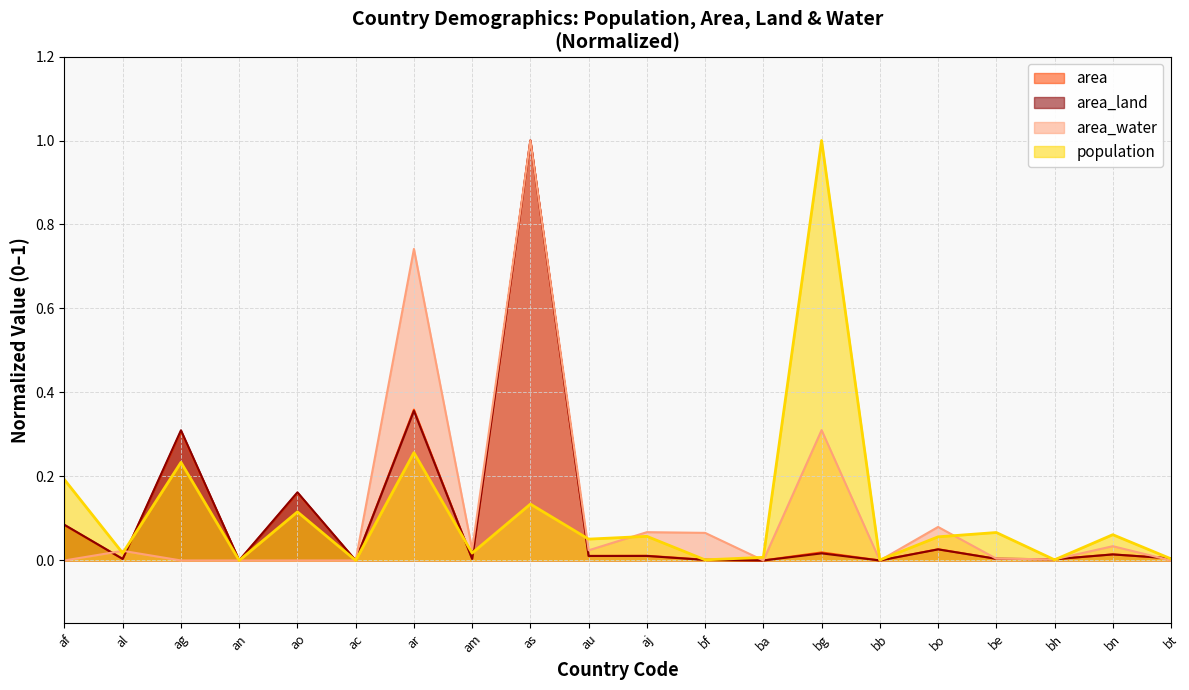

Rank the series at bg from lowest to highest value.

area_land, area, area_water, population